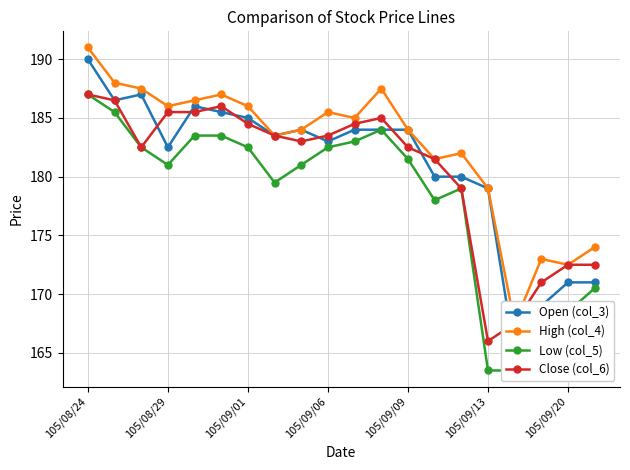

What is the lowest value of the Close (col_6) series?

166.0